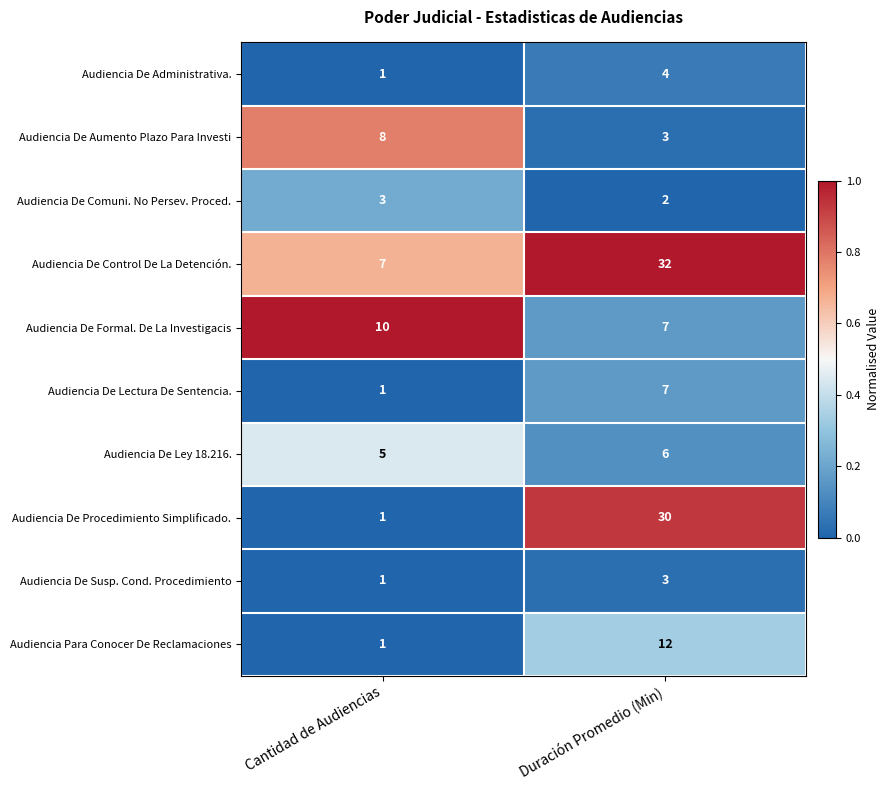

What value does the Audiencia De Procedimiento Simplificado. series have at Duración Promedio (Min), to the nearest 5?

30